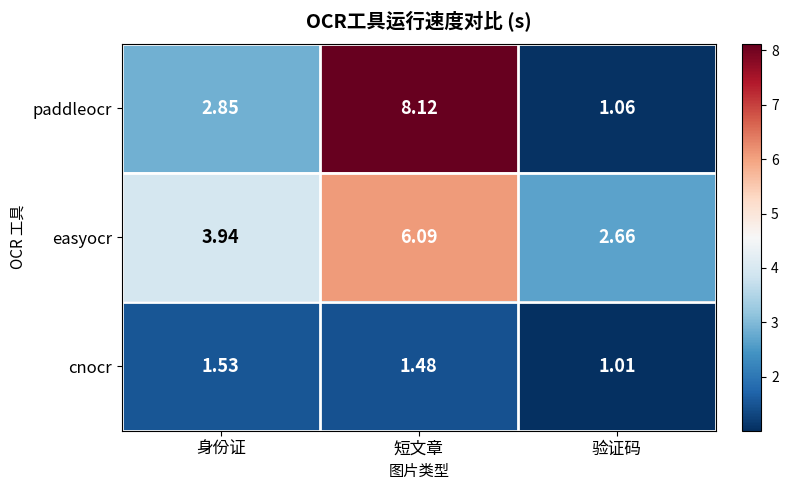

Which series has the largest total across all categories?

easyocr